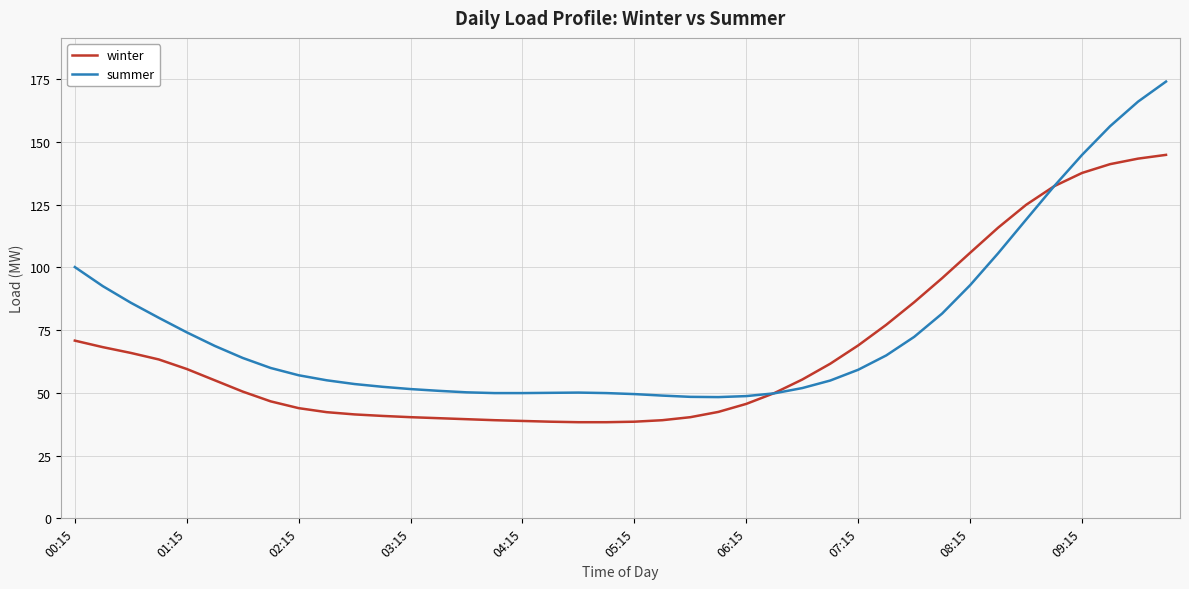

How many categories are shown in the chart?

40